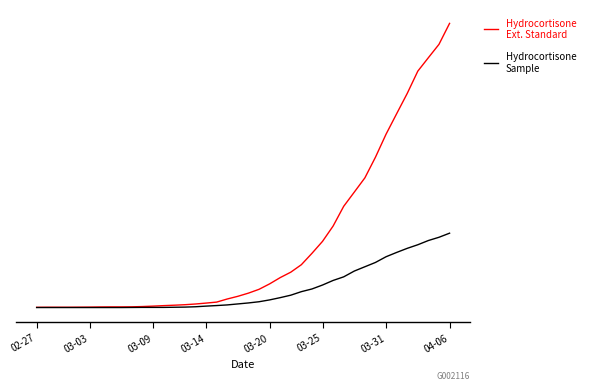

Does the chart have visible grid lines?

No